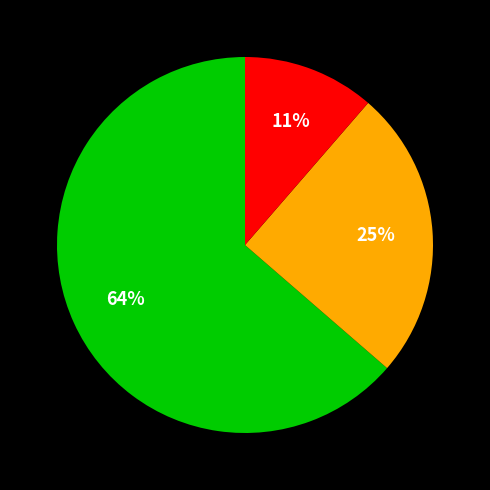

Is there a majority slice in this chart?

Yes